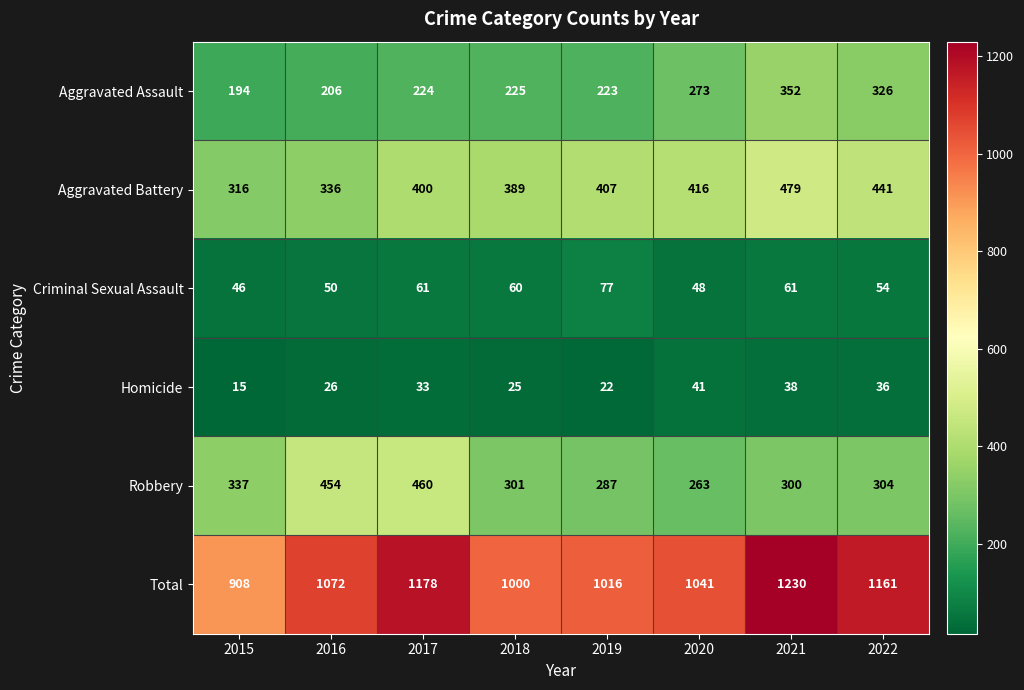

What is the average value of the Total series?

1076